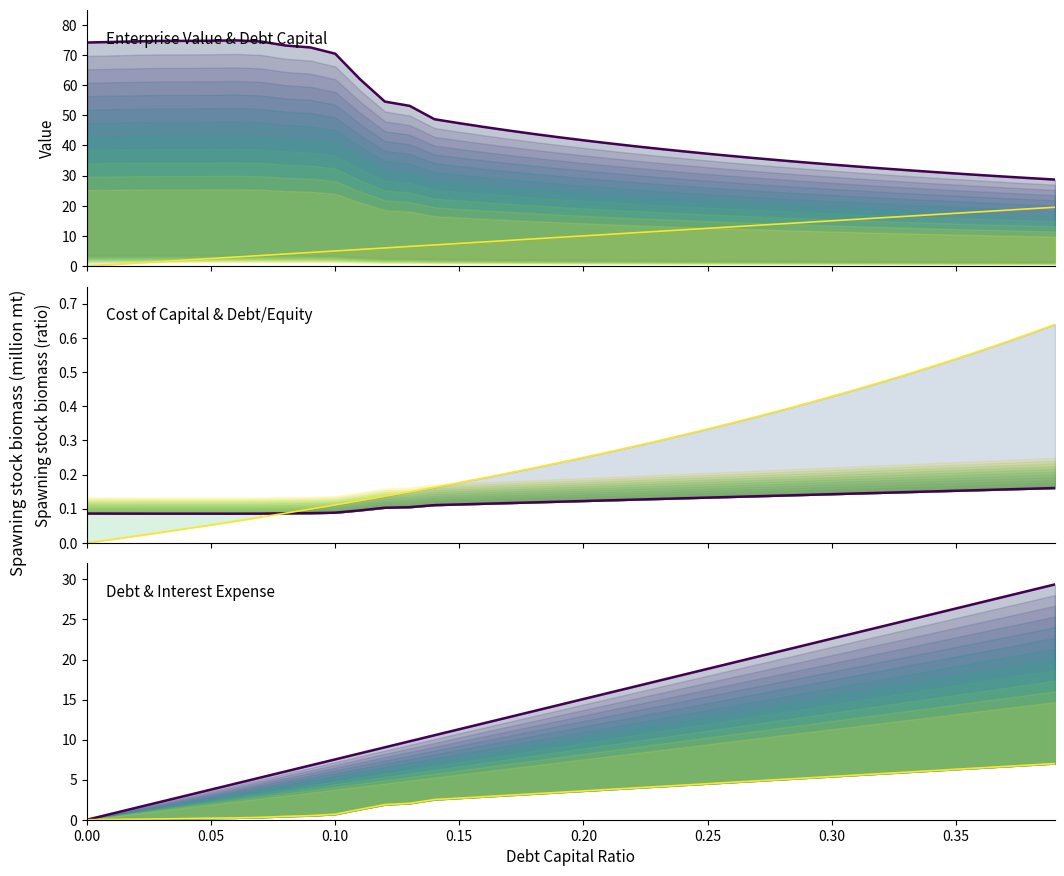

What is the label of the 4th point from the left?

0.15